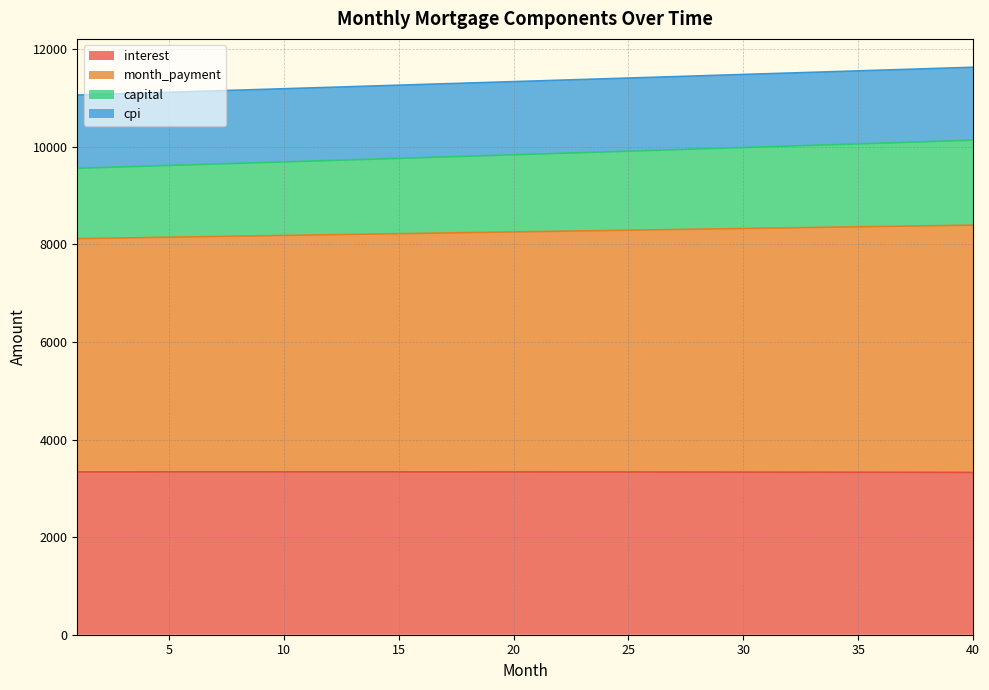

What value does the interest series have at 1?

3338.3